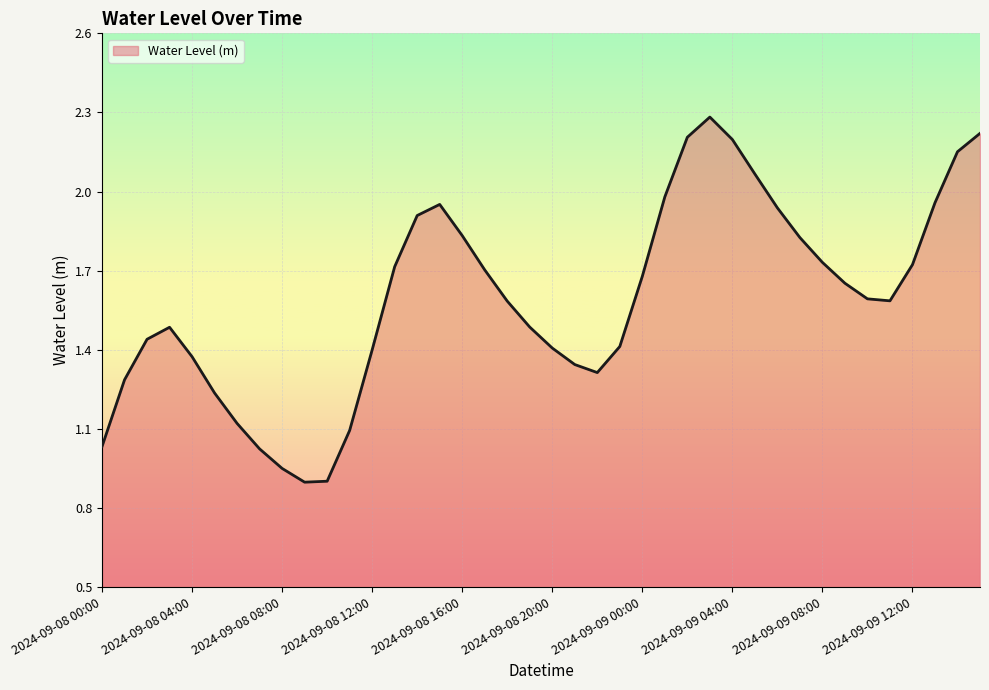

What is the maximum value shown in the chart?

2.3